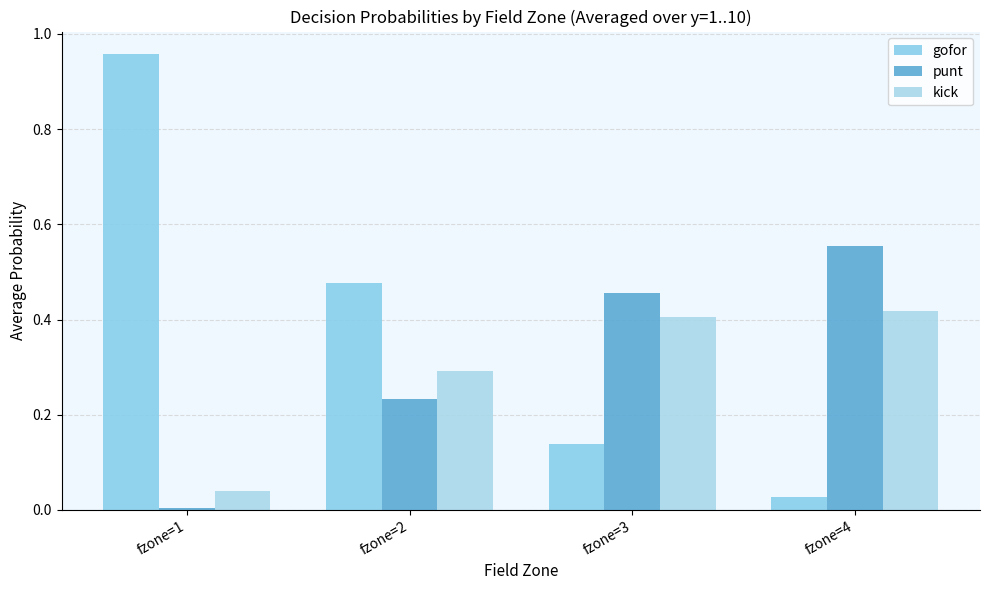

The kick series shows 0.3 at fzone=2. True or false?

True